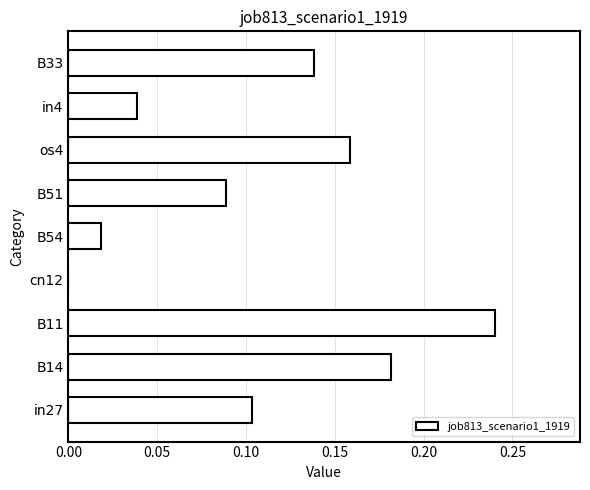

What is the sum of the values at B14 and B33?

0.3